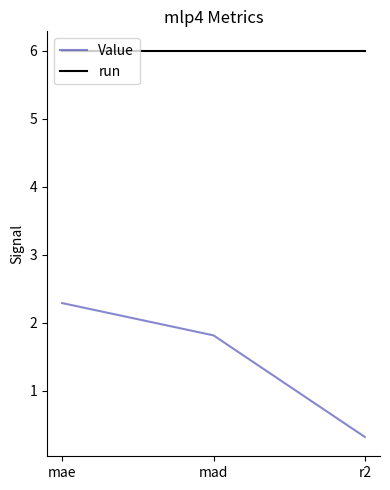

What is the difference between the highest and lowest values at r2?

5.7